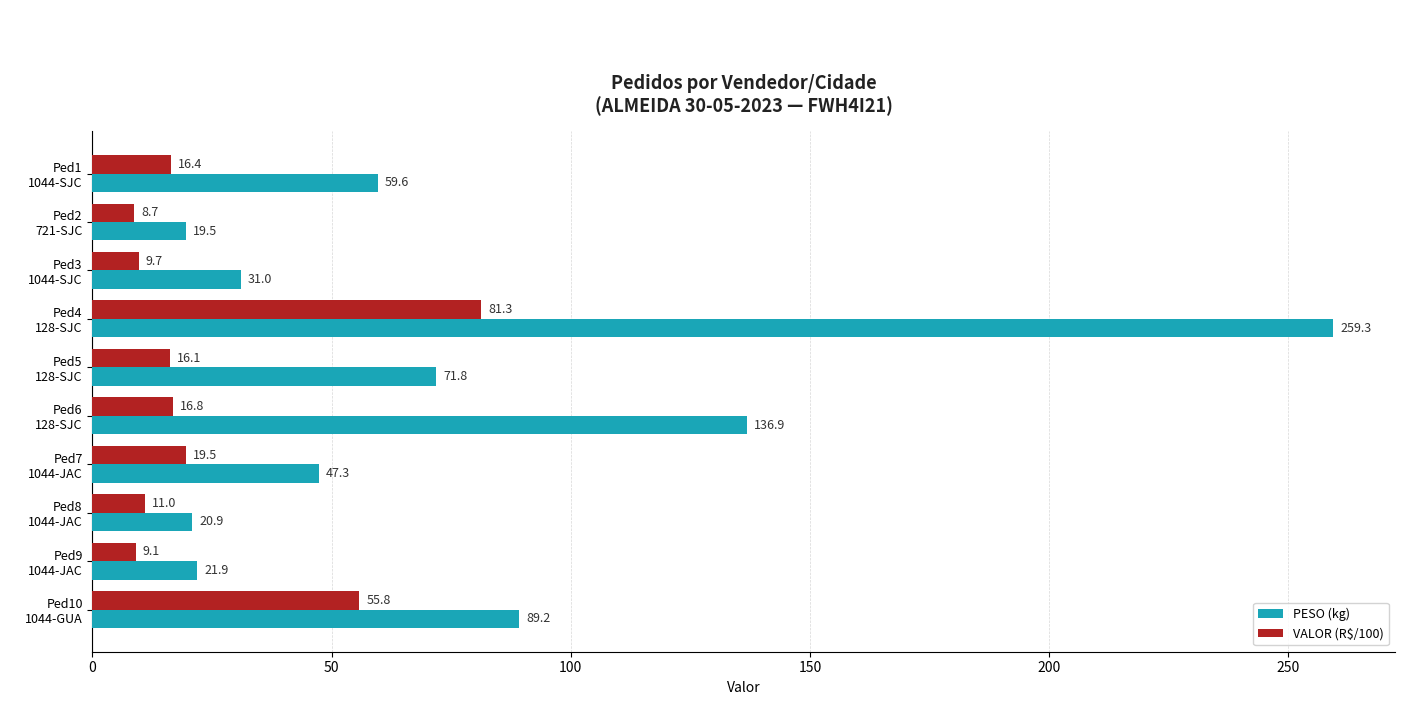

What is the lowest value of the PESO (kg) series?

19.5